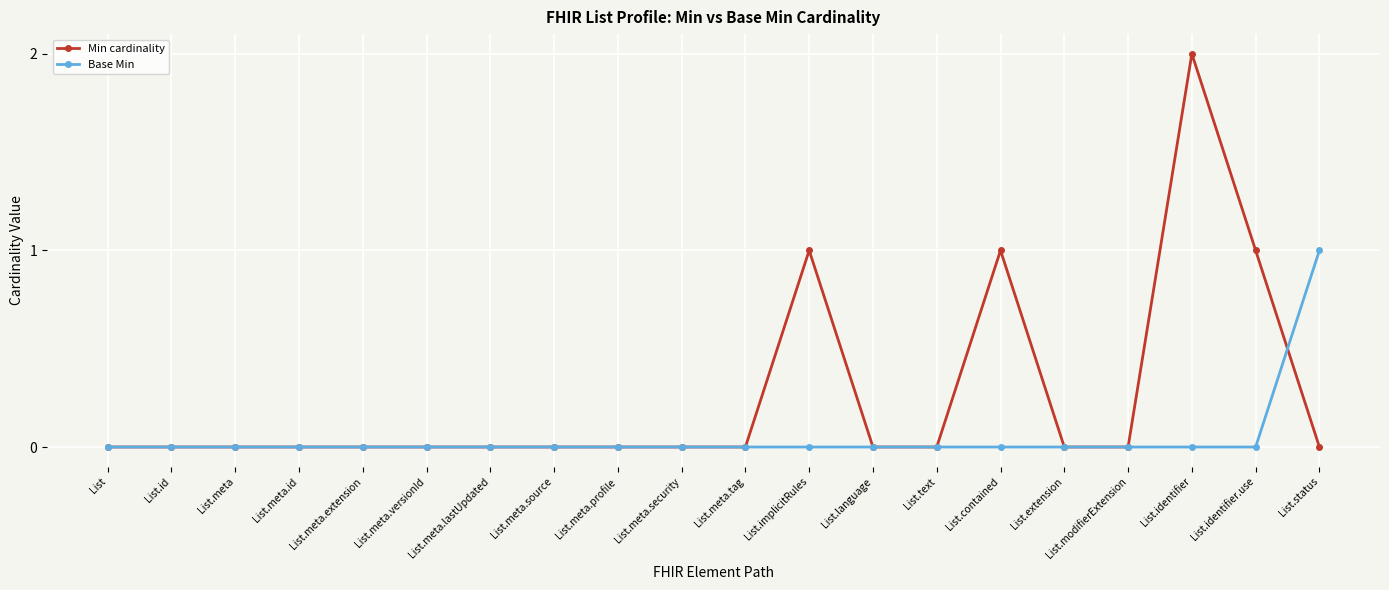

True or false: Min cardinality has more than 0 interior local peaks.

True